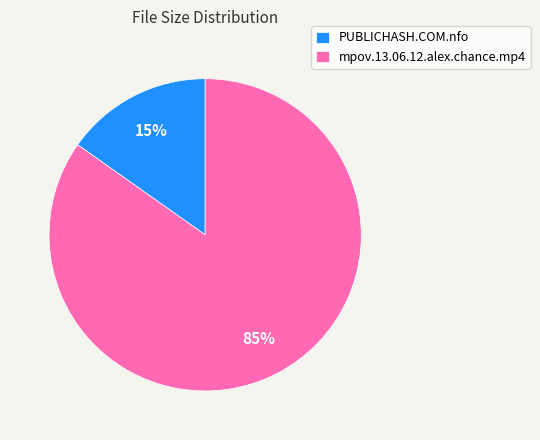

To the nearest percent, what percentage of the pie is mpov.13.06.12.alex.chance.mp4?

85%